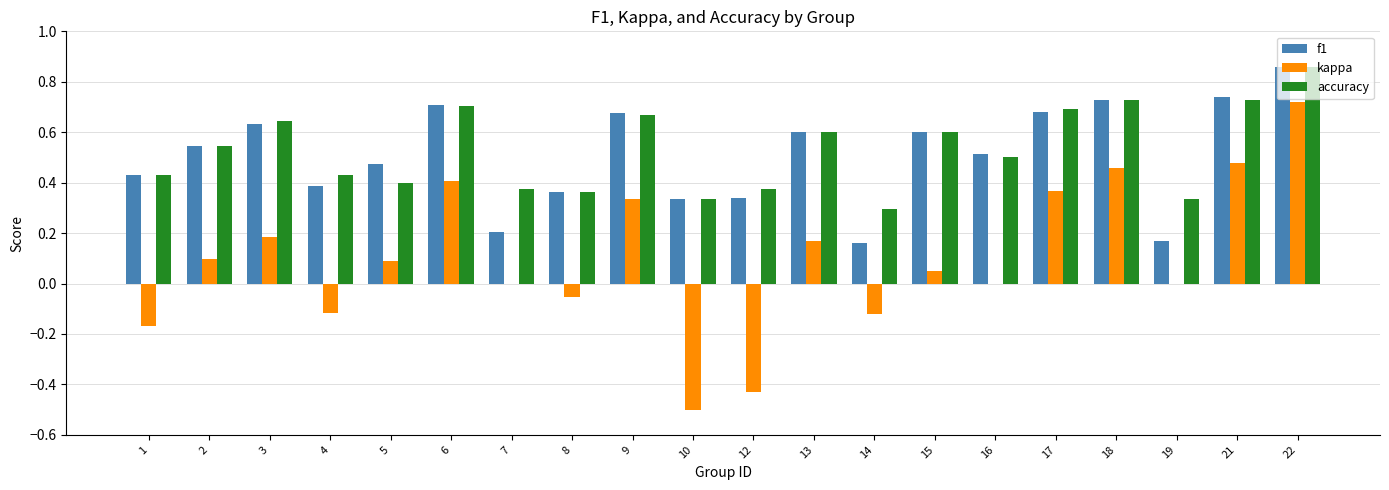

What is the sum of all f1 values?

10.1